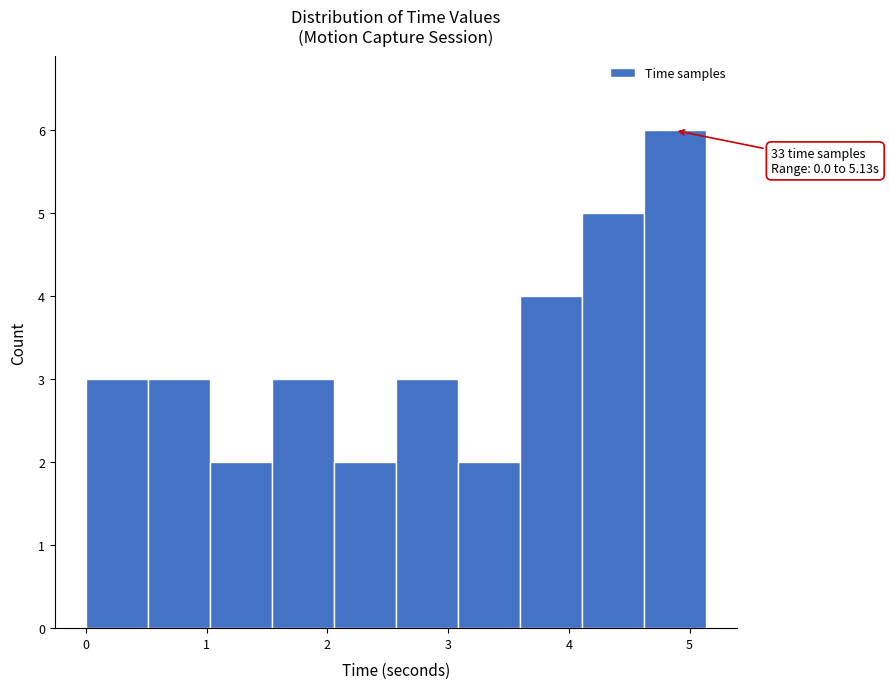

Over which range of the x-axis is the bar tallest?

4.6 to 5.1